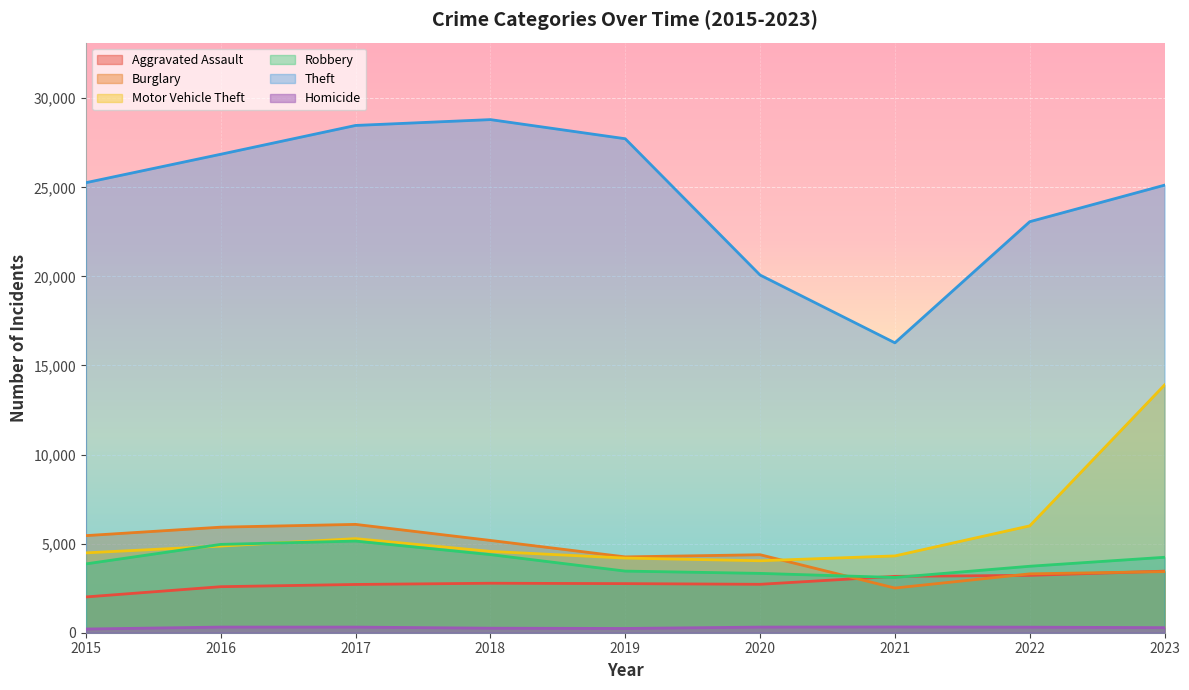

At which category does Theft reach its first local valley?

2021